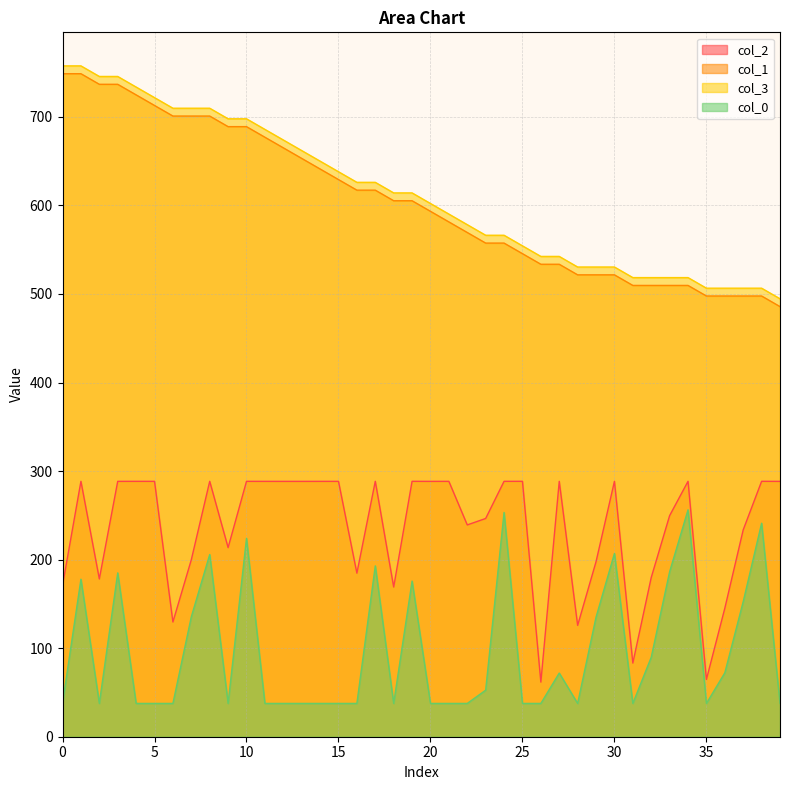

Is it true that col_3 equals 712.0 at 29?

False